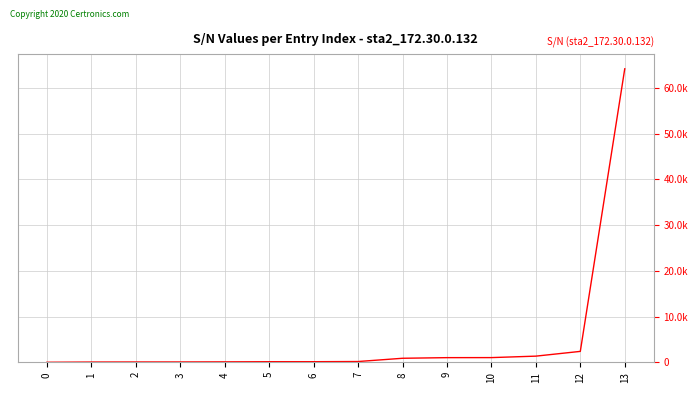

What is the smallest value displayed?

1